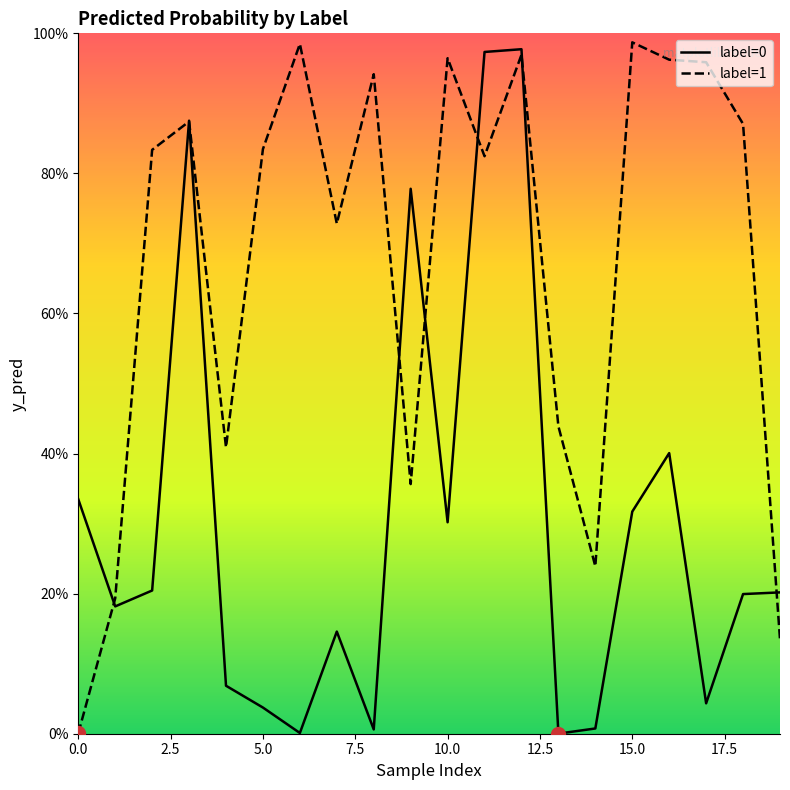

Is this an area chart (filled region under the line)?

No